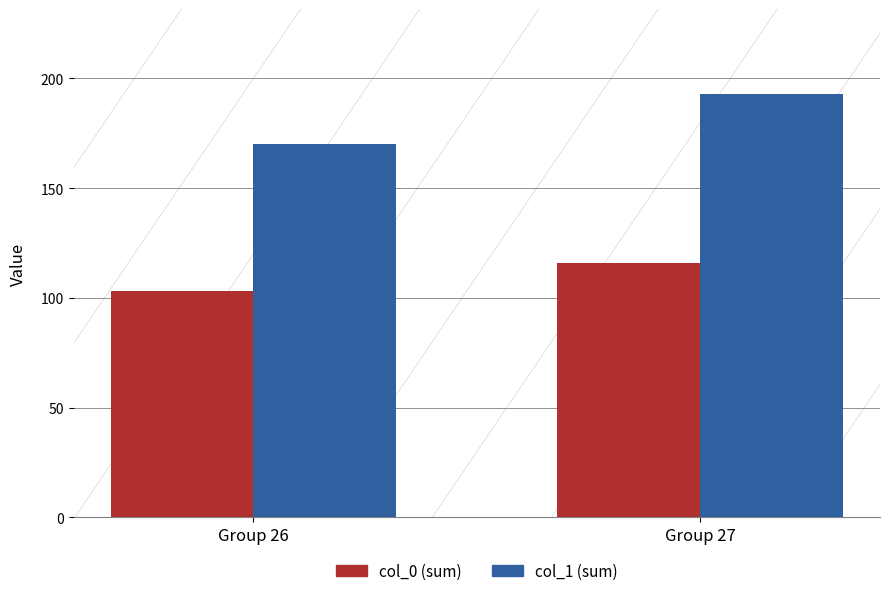

What is the minimum value shown in the chart?

103